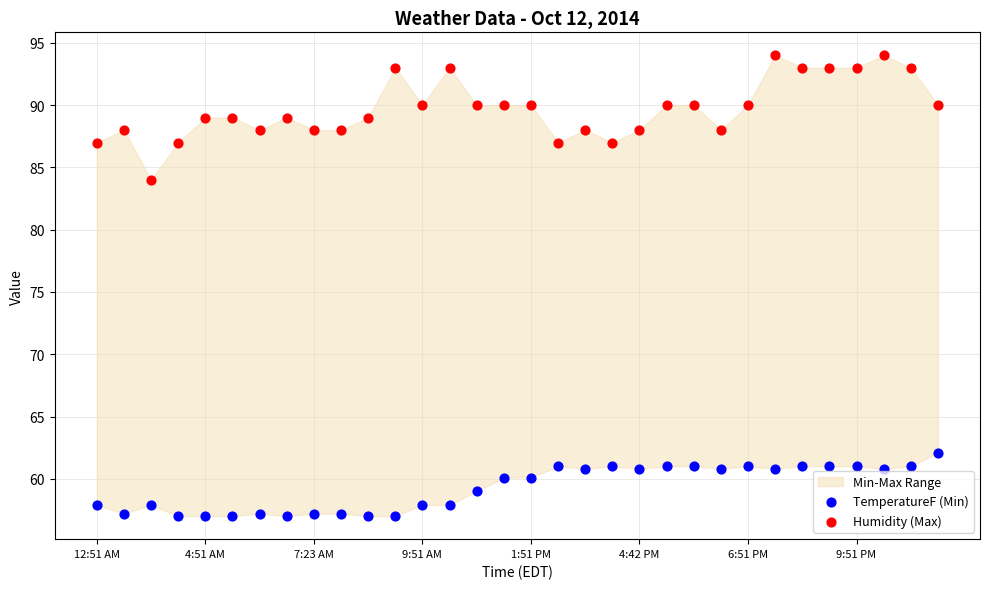

Across all data points, what is the range of Y values (max minus min)?

37.0